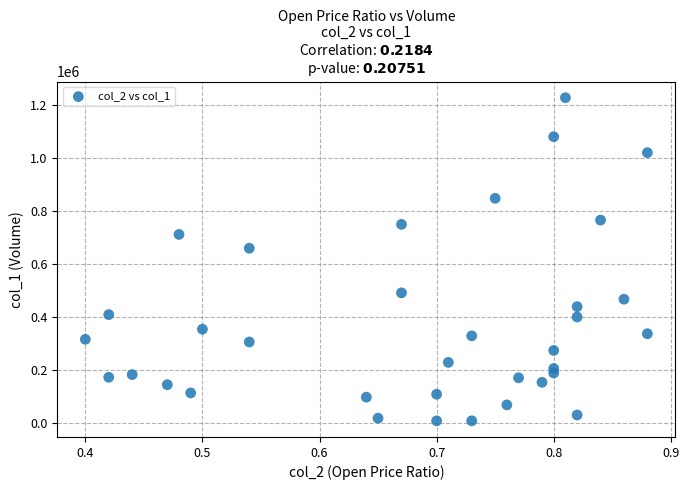

What Y value in the scatter plot is closest to 618500?

660000